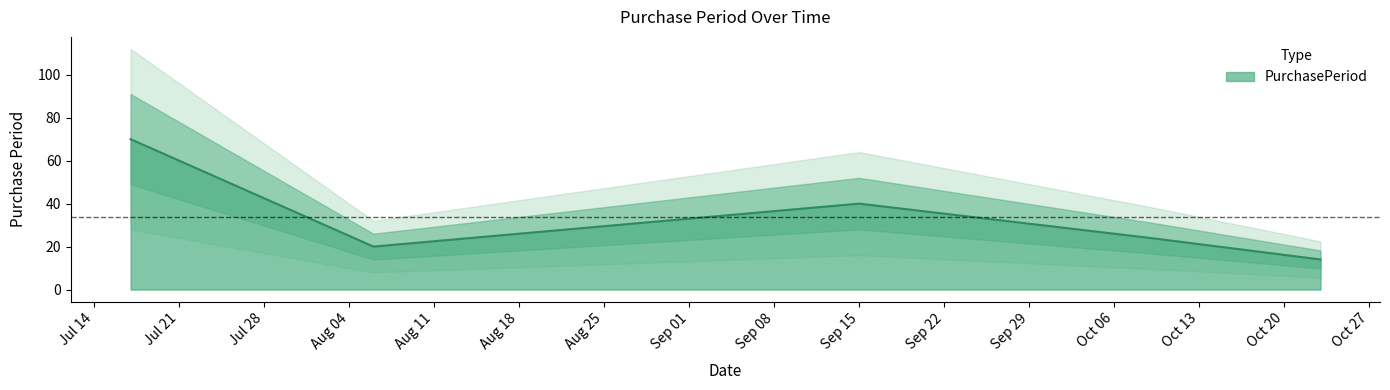

Does the chart display data point markers on the line(s)?

No